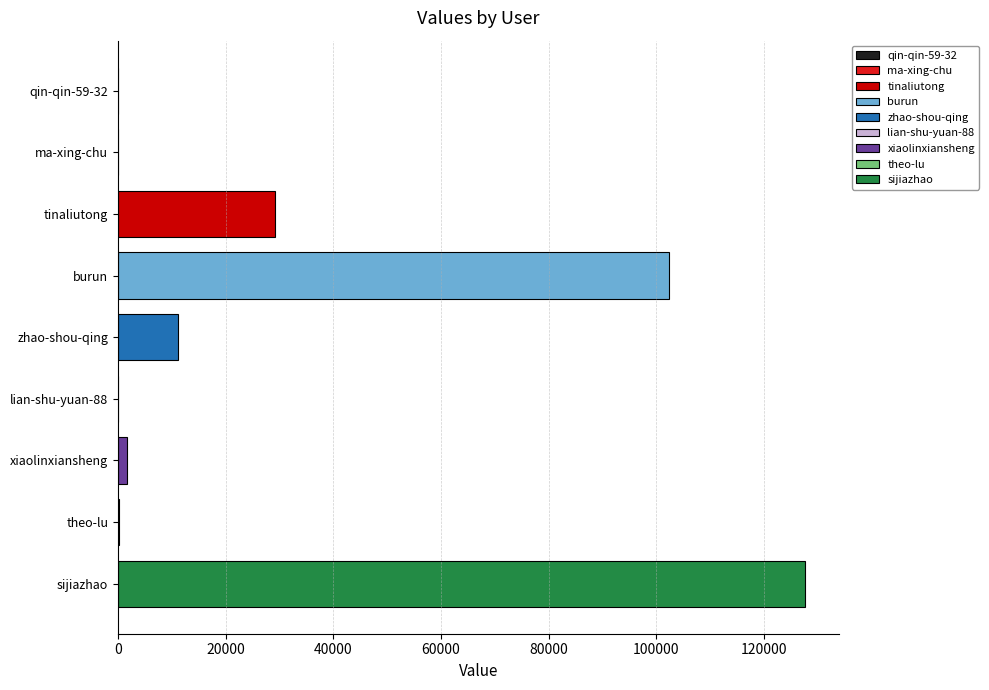

What is the sum of all values?

272217